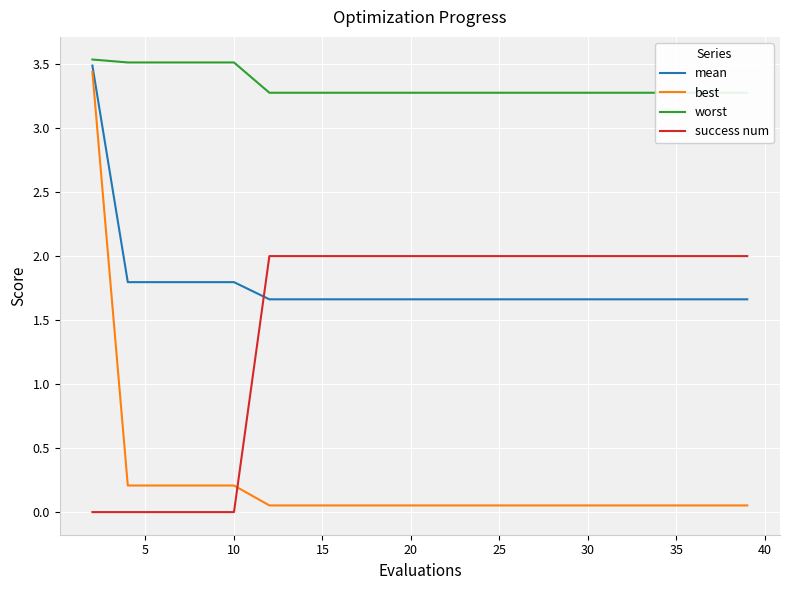

Reading left to right, what are all the values shown in this chart?

mean: 3.5	1.8	1.8	1.8	1.8	1.7	1.7	1.7	1.7	1.7	1.7	1.7	1.7	1.7	1.7	1.7	1.7	1.7	1.7	1.7
best: 3.4	0.2	0.2	0.2	0.2	0.1	0.1	0.1	0.1	0.1	0.1	0.1	0.1	0.1	0.1	0.1	0.1	0.1	0.1	0.1
worst: 3.5	3.5	3.5	3.5	3.5	3.3	3.3	3.3	3.3	3.3	3.3	3.3	3.3	3.3	3.3	3.3	3.3	3.3	3.3	3.3
success num: 0.0	0.0	0.0	0.0	0.0	2.0	2.0	2.0	2.0	2.0	2.0	2.0	2.0	2.0	2.0	2.0	2.0	2.0	2.0	2.0